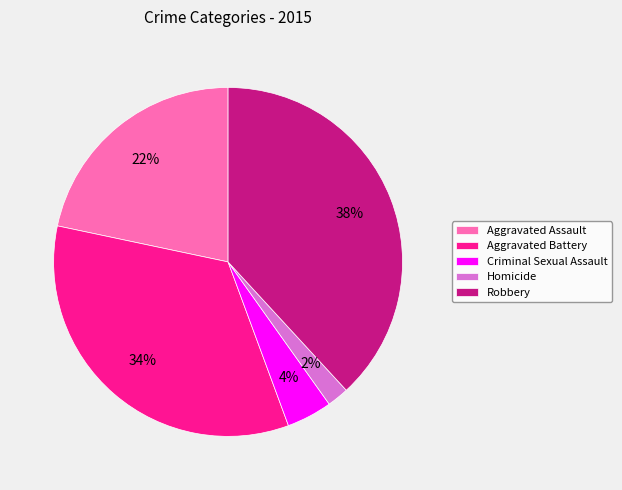

Between Criminal Sexual Assault and Homicide, which is larger?

Criminal Sexual Assault